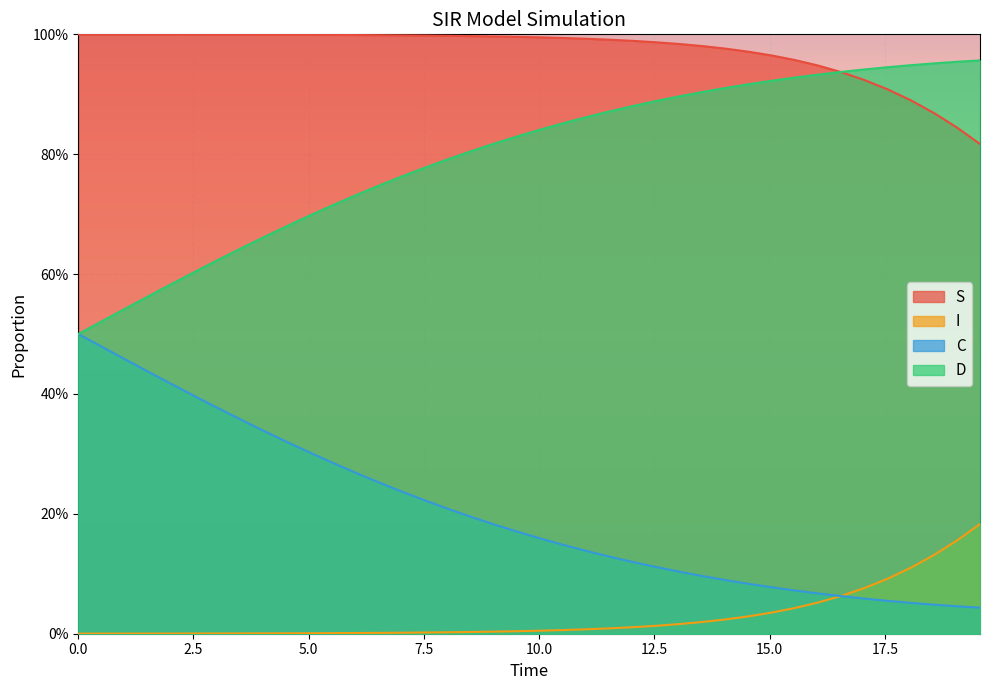

Rank the series by their maximum value, from highest to lowest.

S, D, C, I